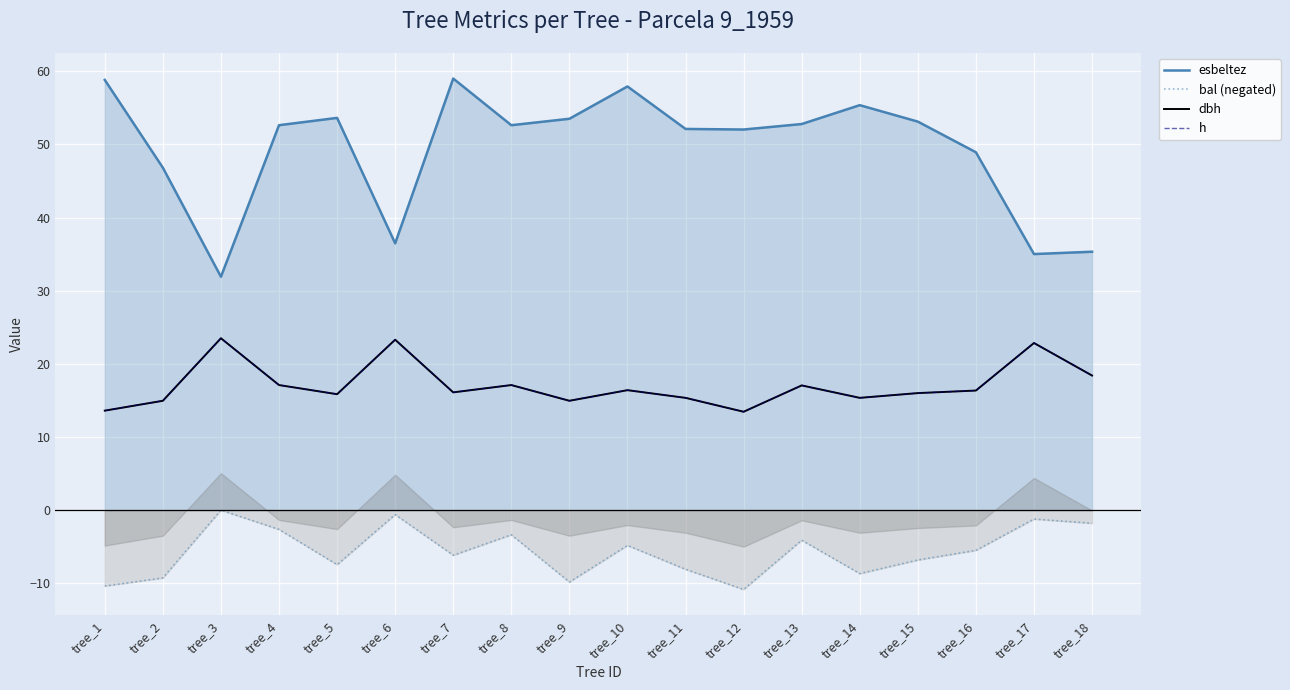

At how many categories does at least one series exceed 57?

3